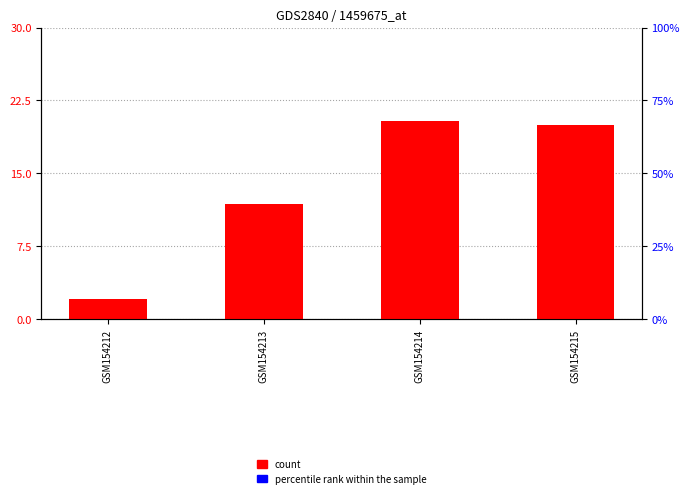

What are all the series names shown in the legend?

count, percentile rank within the sample